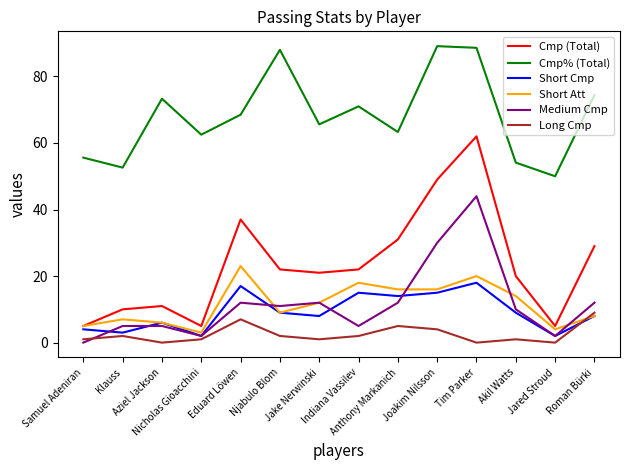

Which series has the largest range (max minus min)?

Cmp (Total)